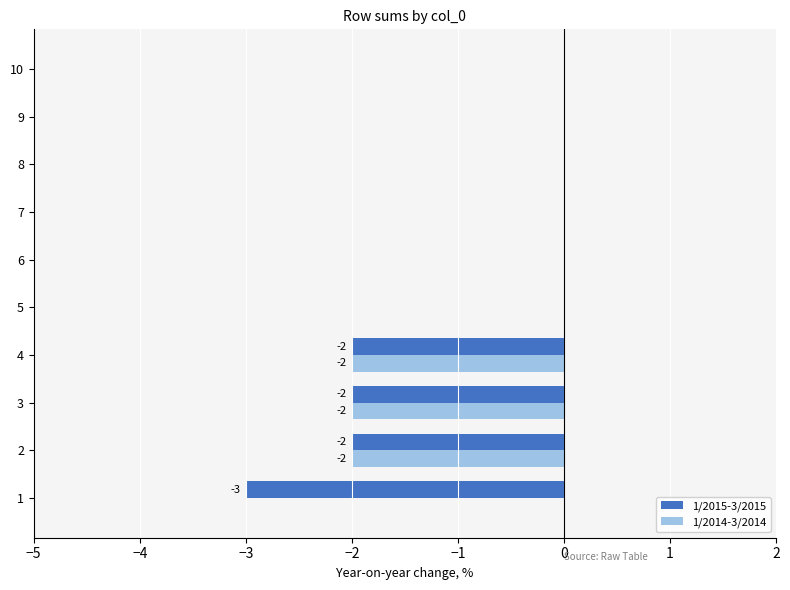

What is the average value of the 1/2014-3/2014 series?

-1